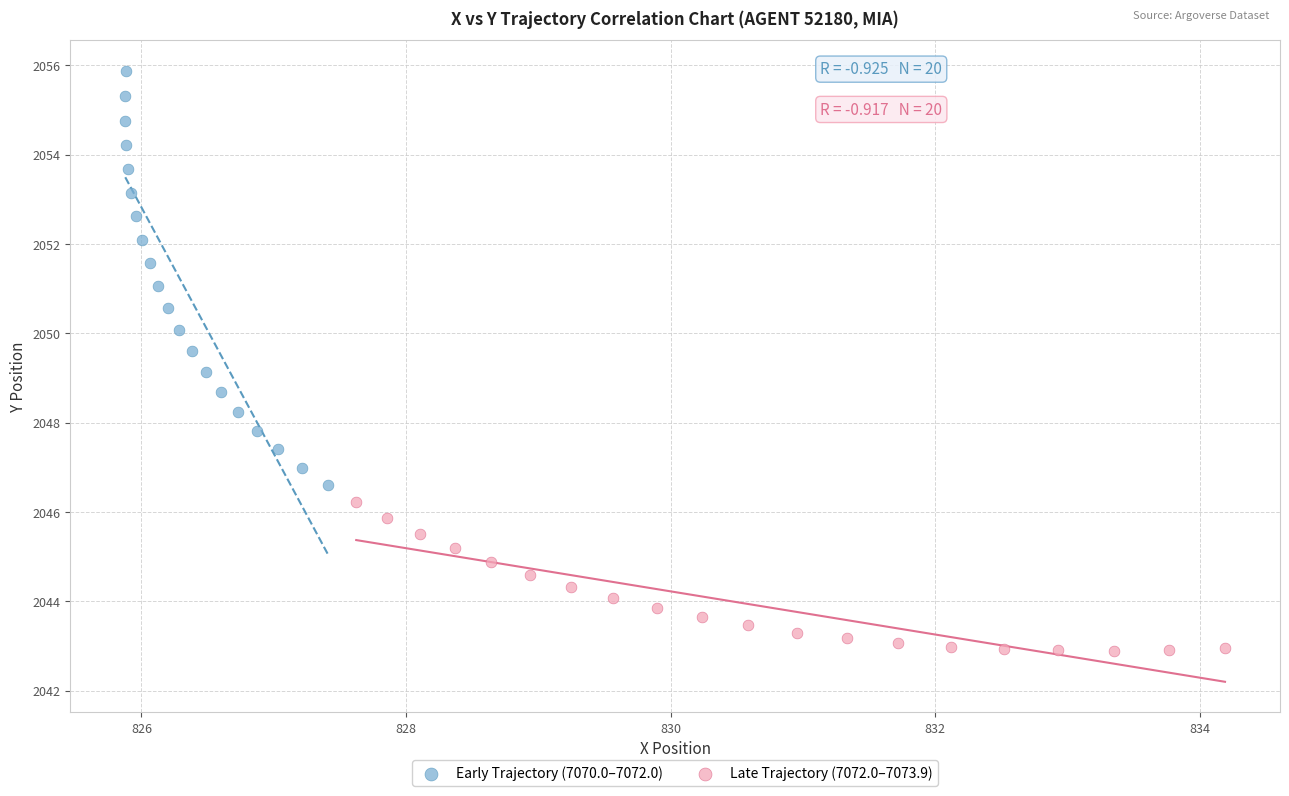

Which series has the largest Y range (max minus min)?

Early Trajectory (7070.0–7072.0)